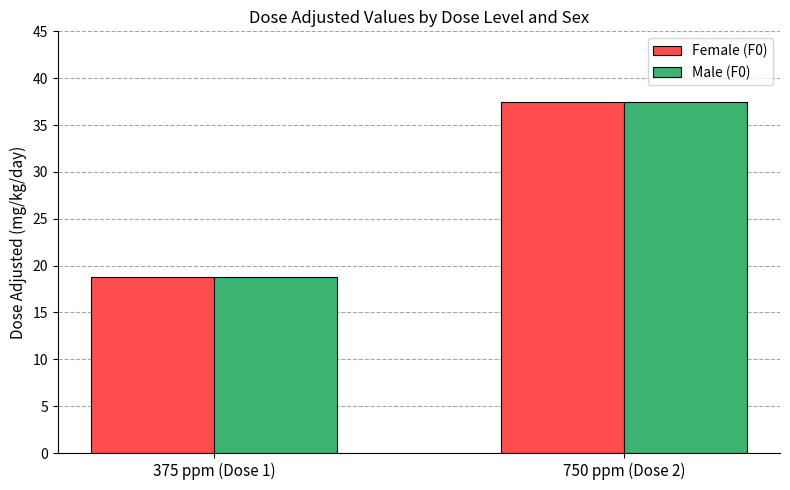

Does the chart contain stacked bars?

No